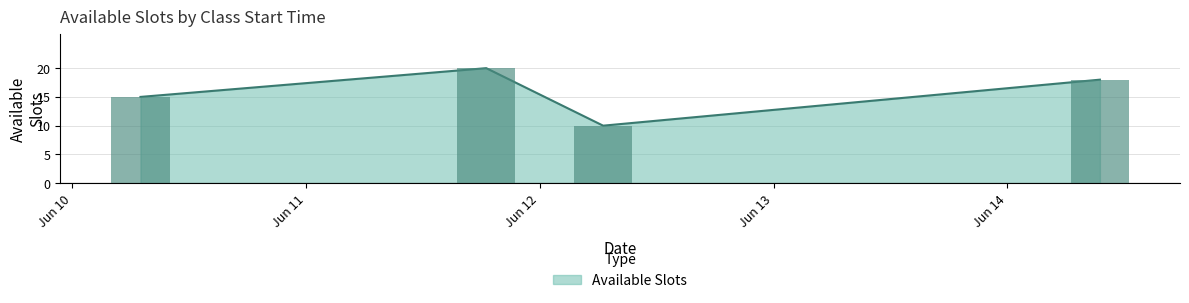

At which category does the chart reach its minimum across all series?

2025-06-12 06:30:00